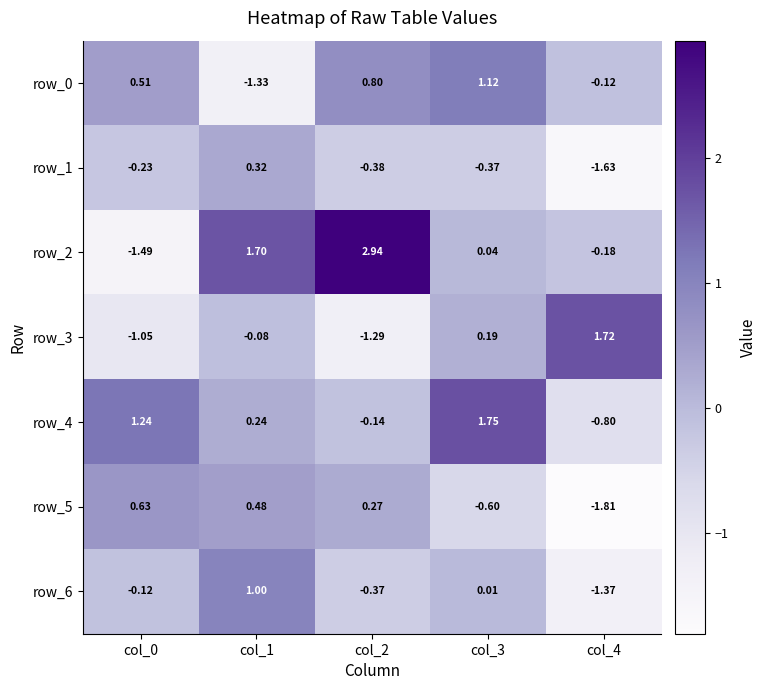

Is the value of row_5 at col_2 greater than the value of row_4 at col_3?

No